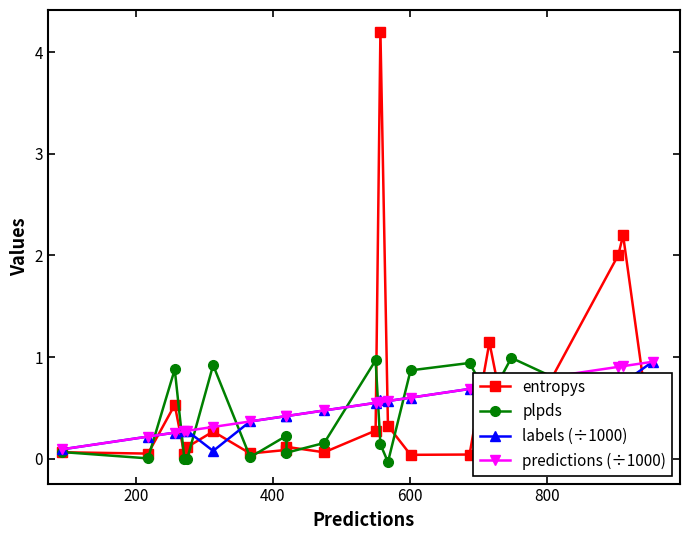

The value of labels (÷1000) at 13 is 0.2. True or false?

False